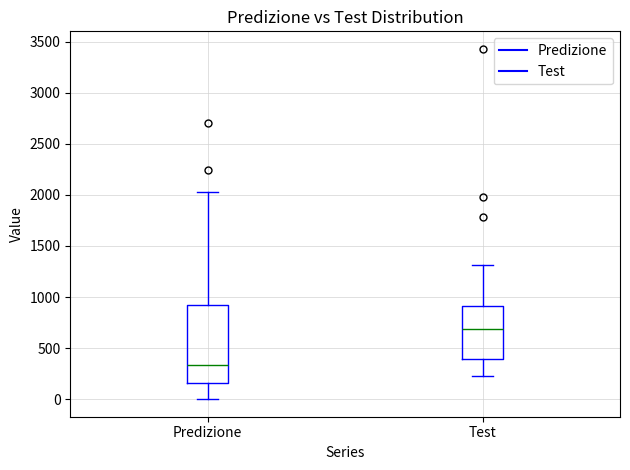

Reading left to right, read every box against the y-axis: the position of its median line, the range the box covers, and the ends of its whiskers. The values are not printed on the chart, so give them approximately, as read against the axis.

Predizione: median 350, box 150 to 900, whiskers 0 to 2050
Test: median 700, box 400 to 900, whiskers 200 to 1300